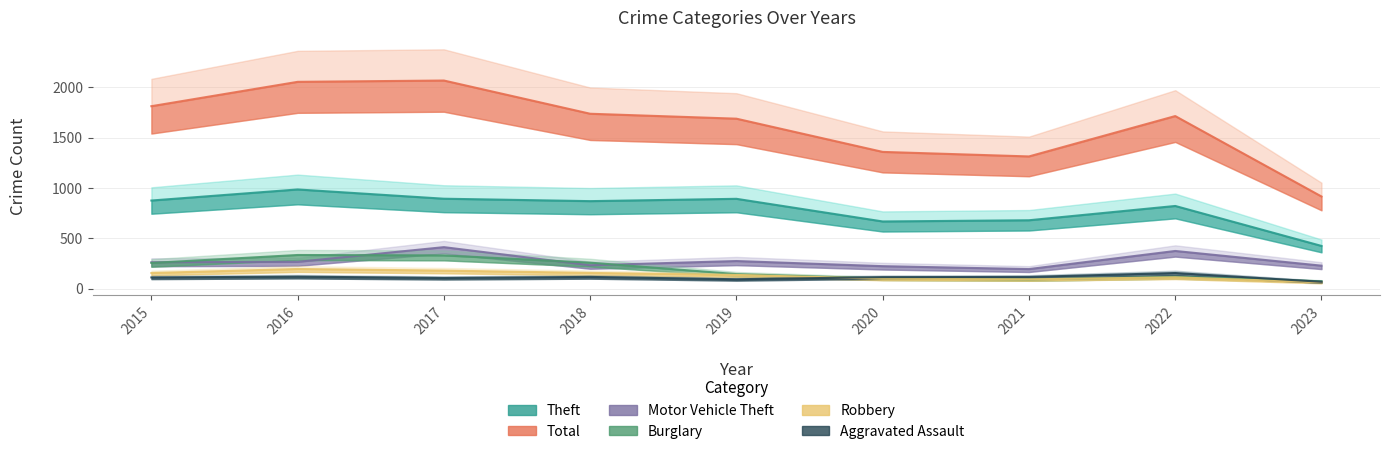

Count the number of categories in the chart.

9